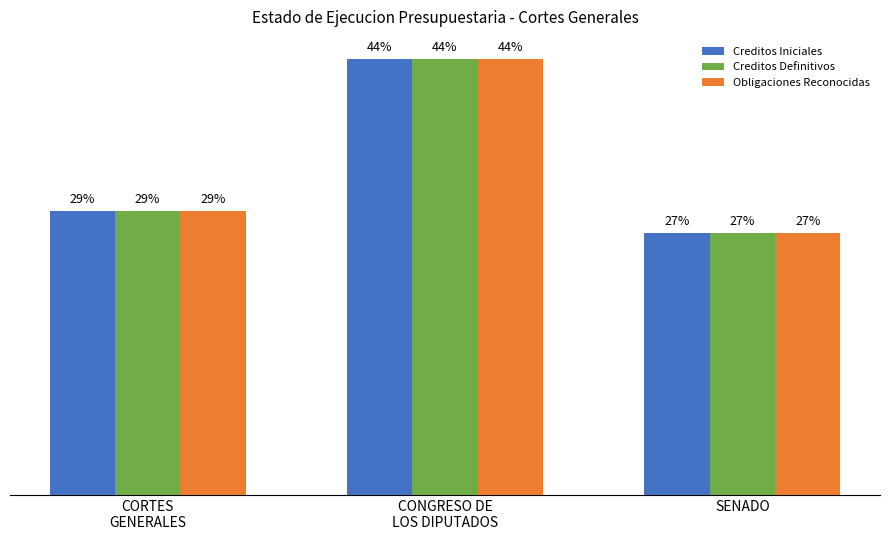

What is the value of the Creditos Iniciales bar at the 2nd from the left?

44.4